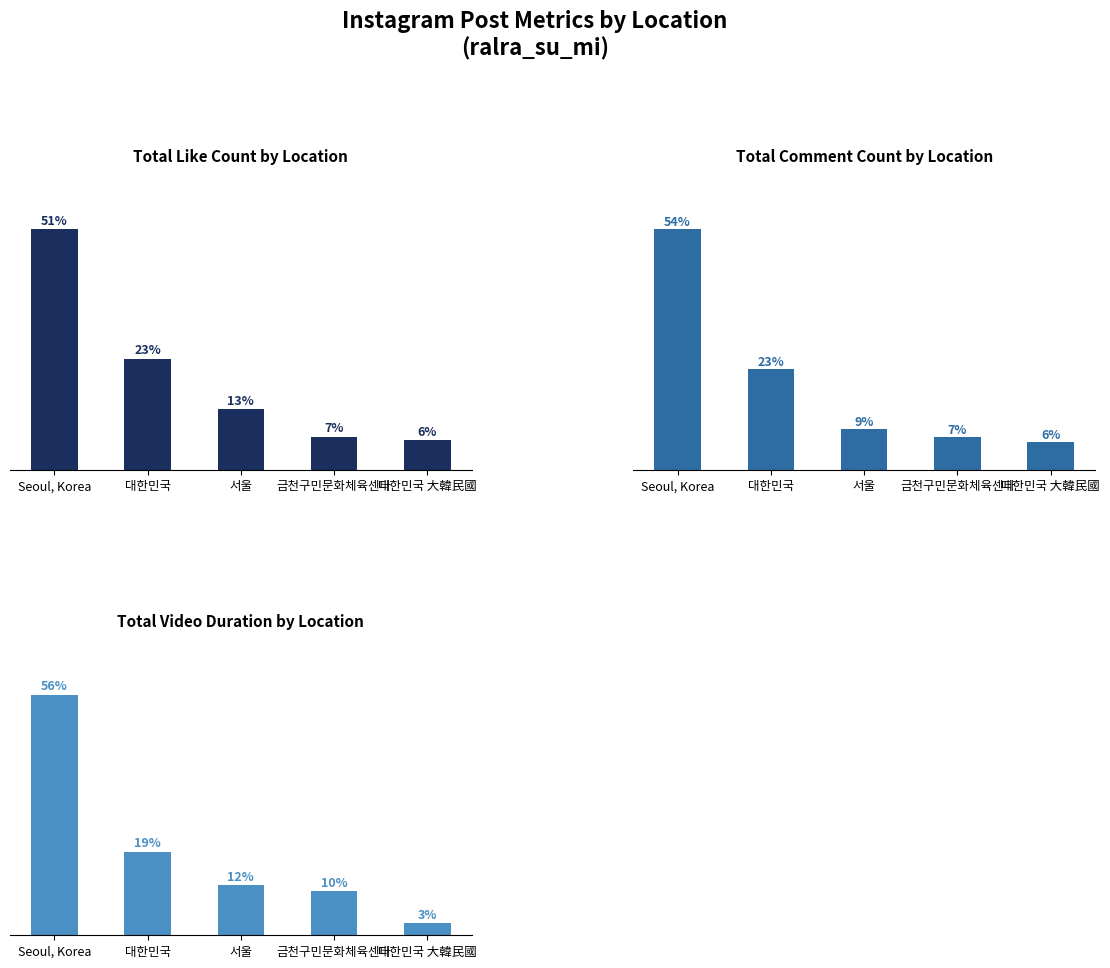

Where does the like_count series first go above 117?

Seoul, Korea